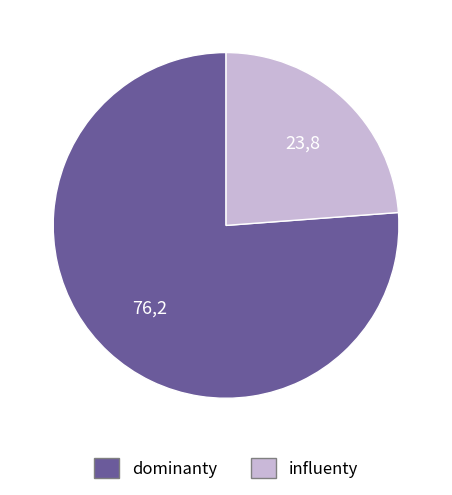

Does any single category account for the majority?

Yes